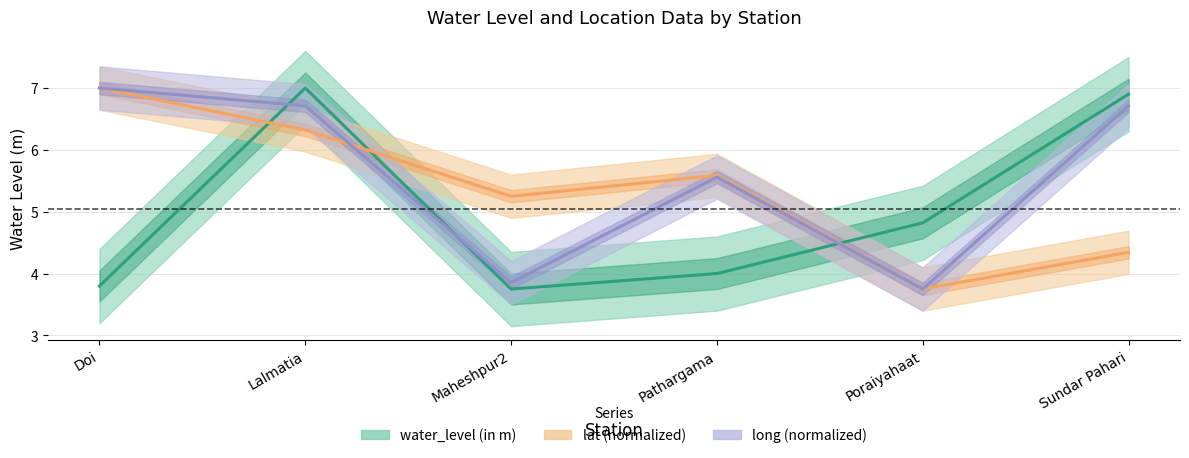

What is the label of the 4th point from the left?

Pathargama